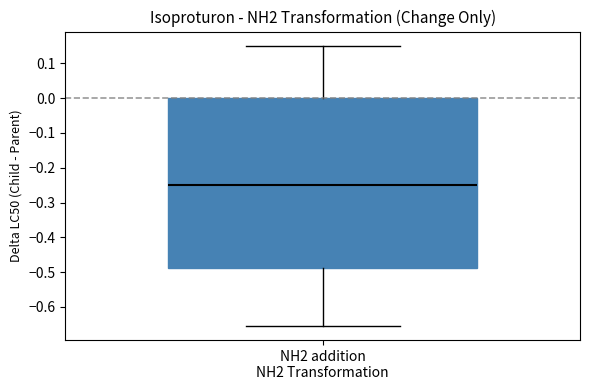

Transcribe this box plot: give where the median line is, the range the box spans, and where the two whiskers end, as read against the y-axis. The values are not printed on the chart, so give them approximately, as read against the axis.

median -0.25, box -0.49 to 0.00, whiskers -0.65 to 0.15